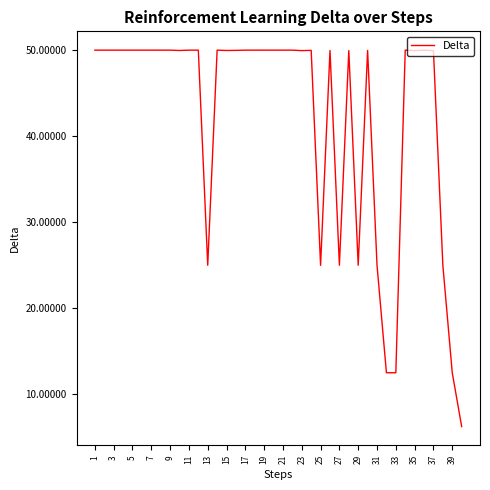

What is the difference between the maximum and minimum values?

43.8